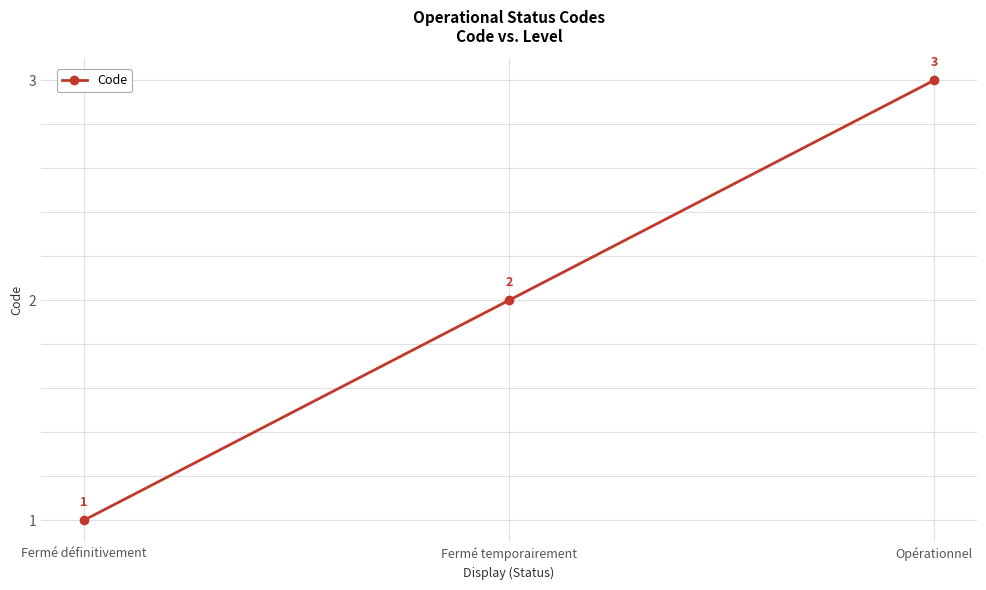

What is the value of the 1st point from the left?

1